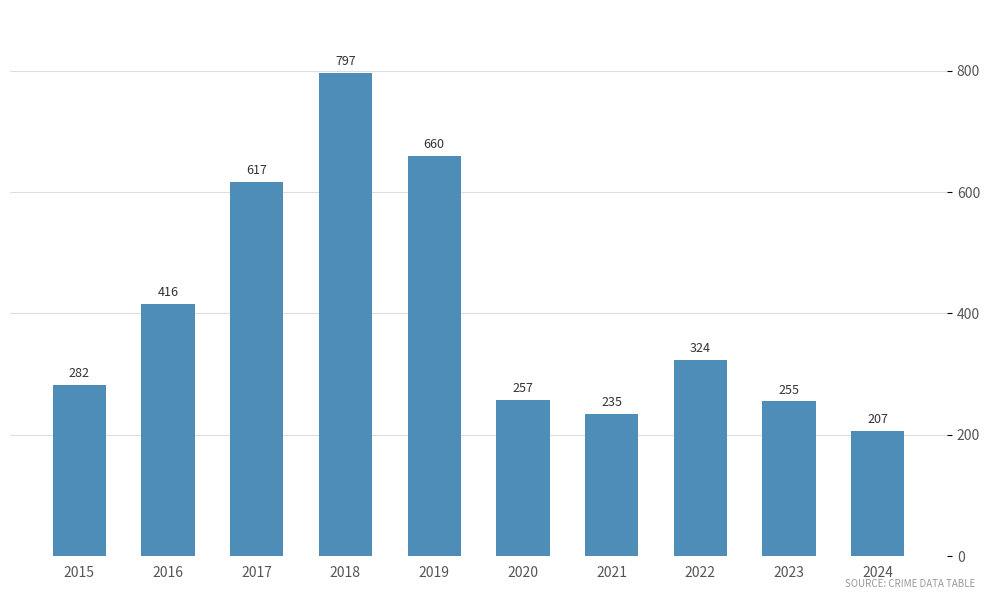

The chart shows a value of 324 at 2022. True or false?

True